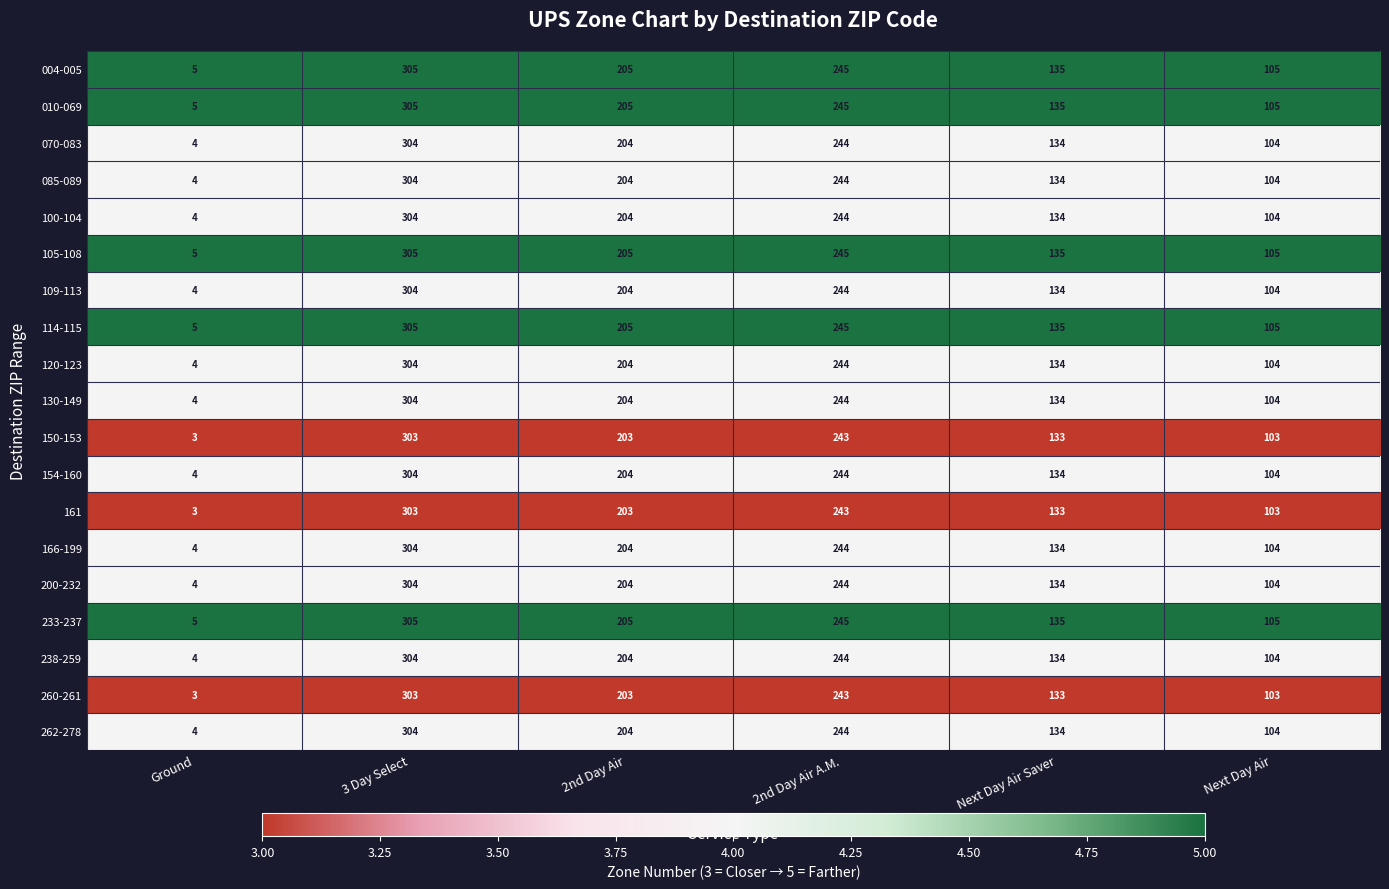

How many distinct data groups are displayed?

19